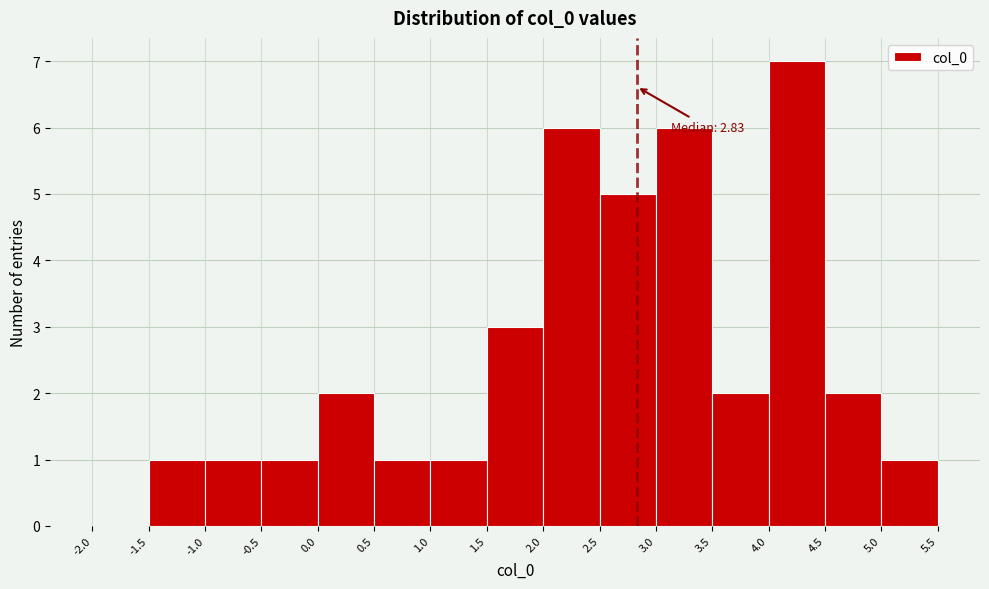

Which range on the x-axis has the tallest bar?

4.0 to 4.5